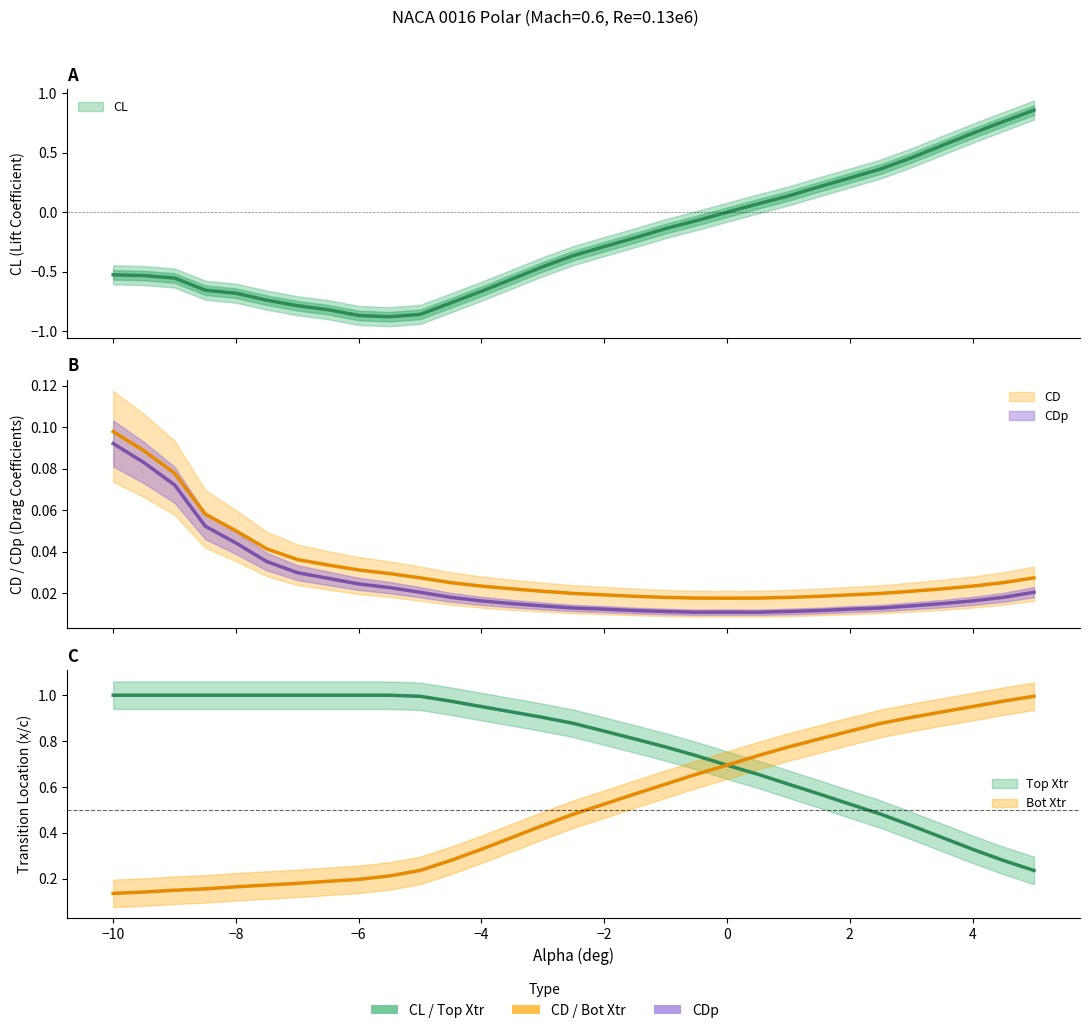

At which category is the sum across all series the highest?

5.0